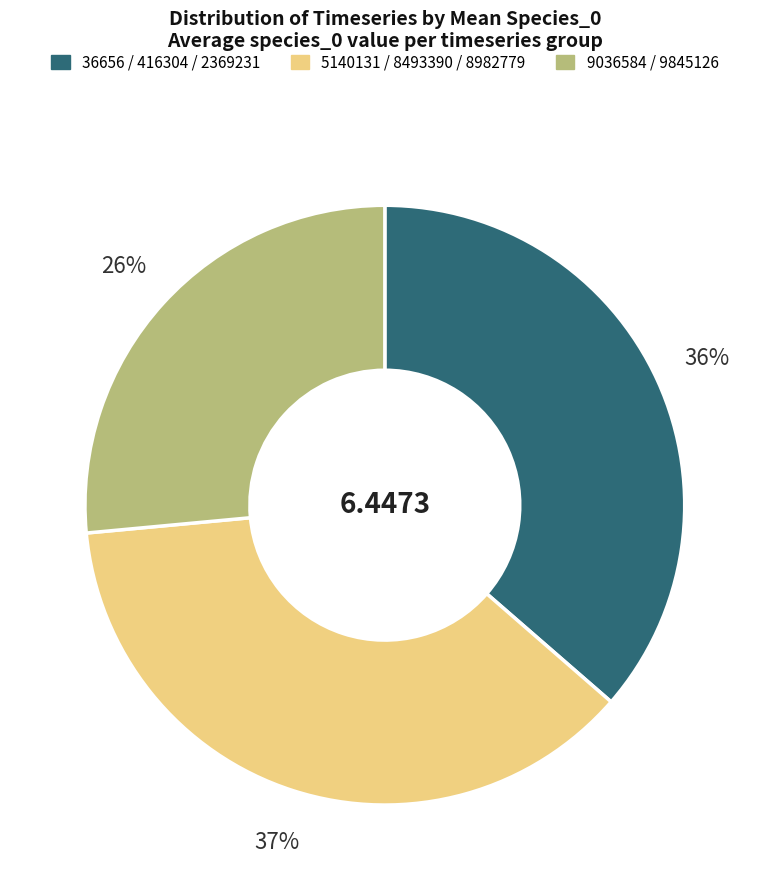

To the nearest percent, what is the difference between the largest and smallest slice percentages?

11%